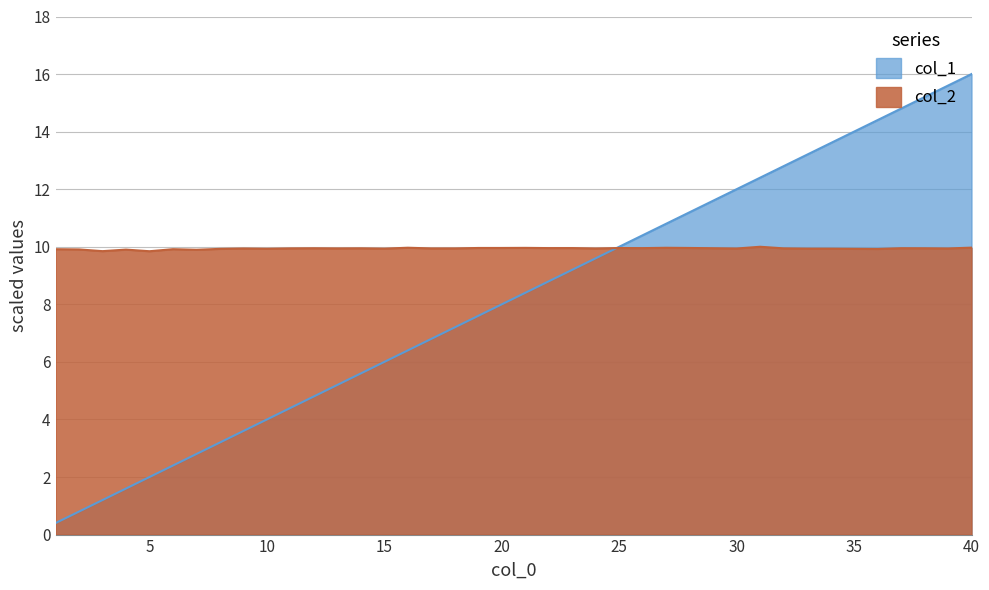

At how many categories does at least one series exceed 13?

8